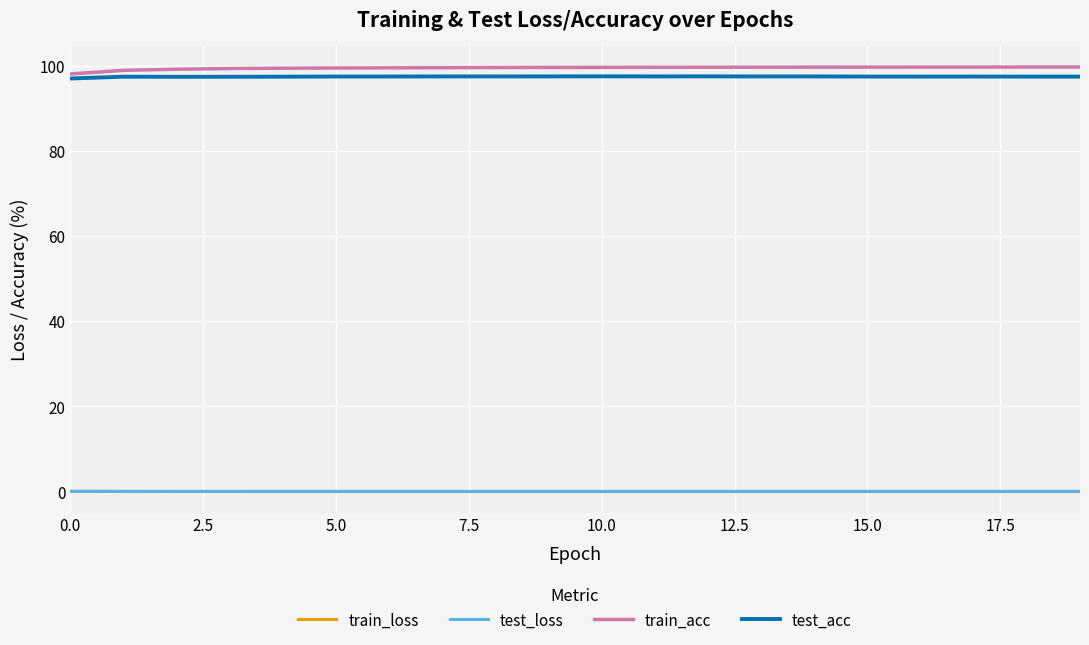

What is the maximum value shown in the chart?

99.7